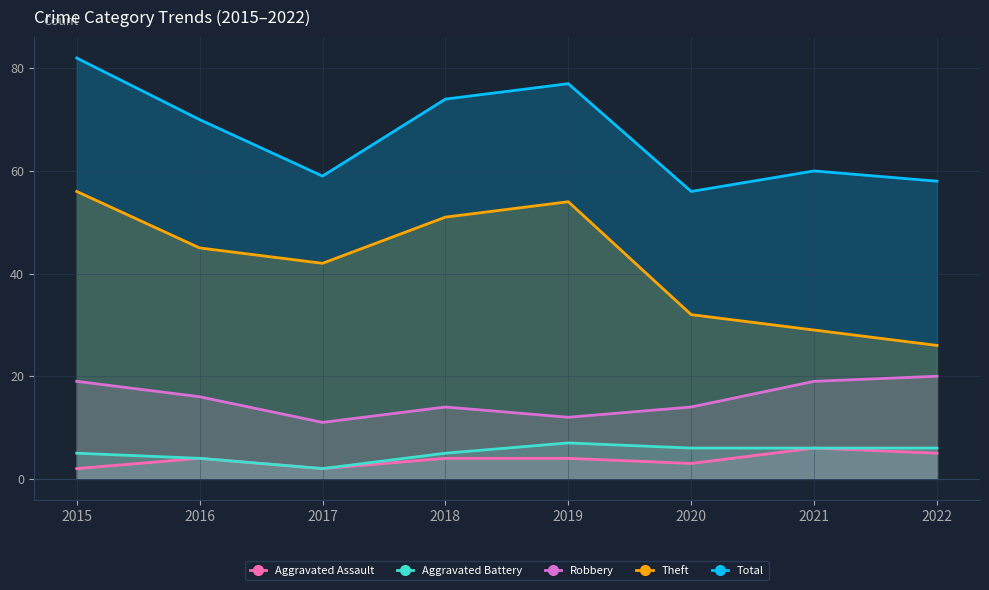

At which category is the sum across all series the highest?

2015